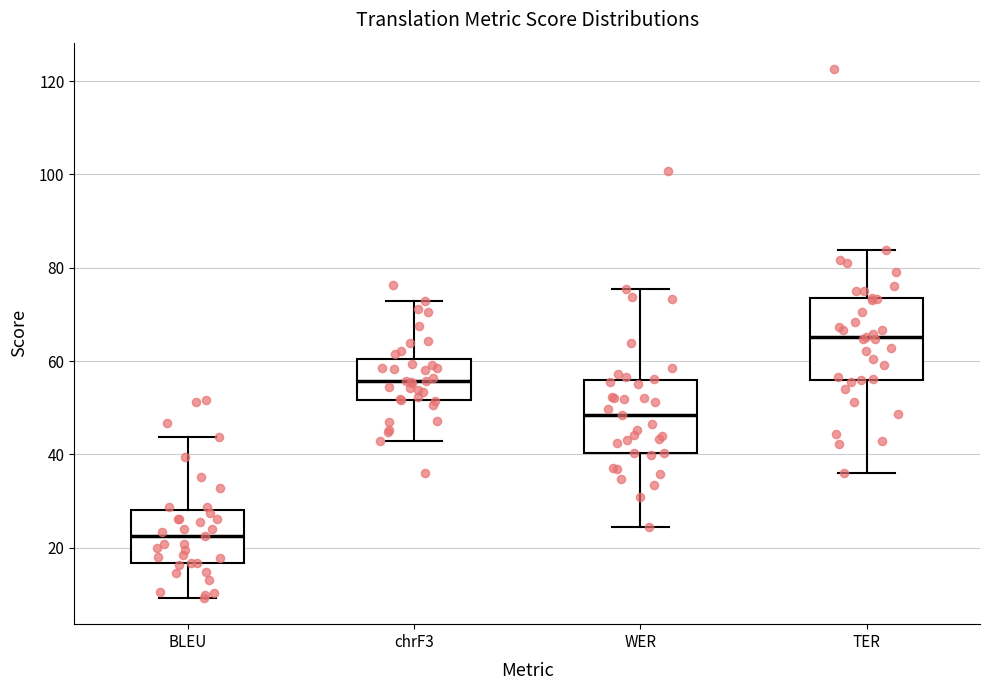

Reading left to right, transcribe this box plot: for each box, give where its median line is, the range the box spans, and where its two whiskers end, as read against the y-axis. The values are not printed on the chart, so give them approximately, as read against the axis.

BLEU: median 22, box 16 to 28, whiskers 10 to 44
chrF3: median 56, box 52 to 60, whiskers 42 to 72
WER: median 48, box 40 to 56, whiskers 24 to 76
TER: median 66, box 56 to 74, whiskers 36 to 84